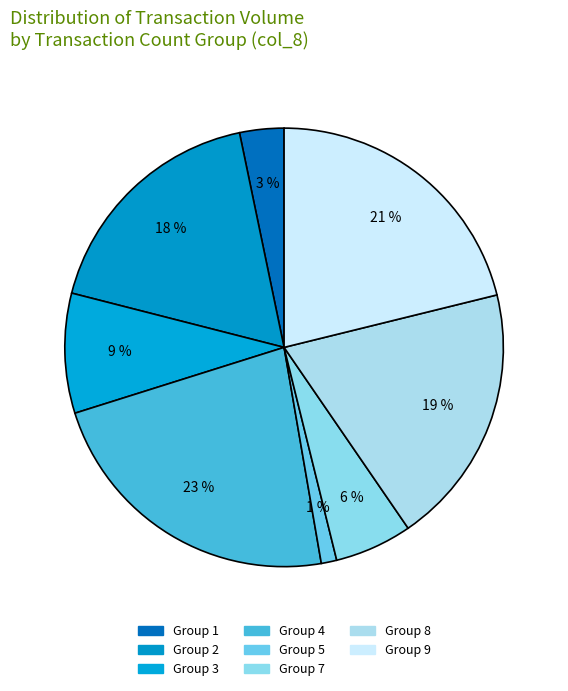

How many segments does this pie chart have?

8